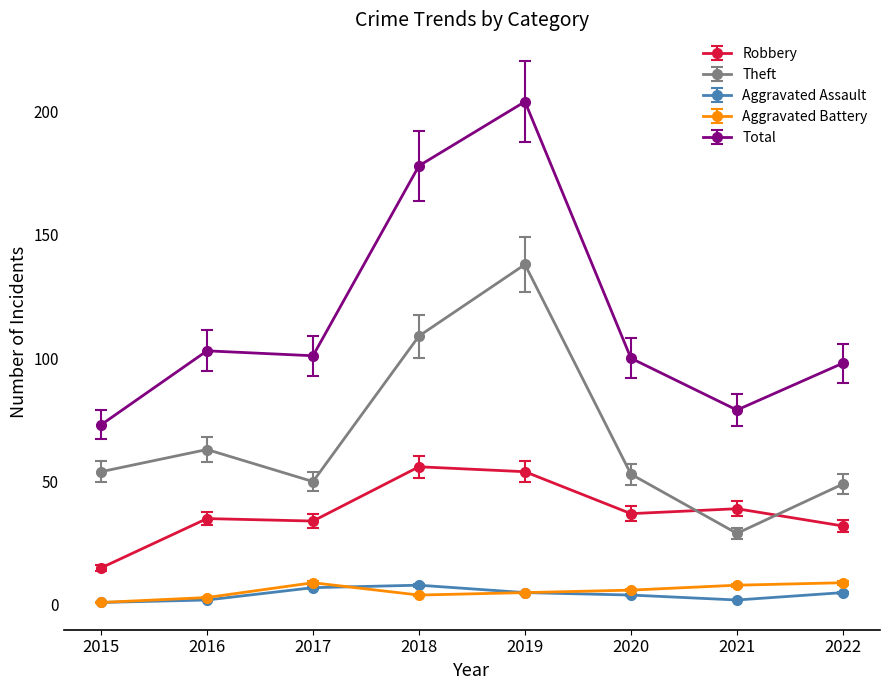

True or false: Aggravated Battery and Total cross at least once.

False